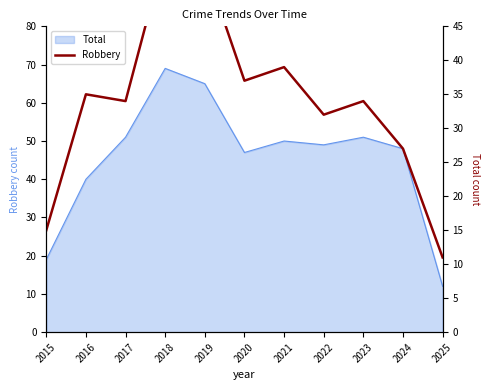

What is the difference between the values at 2022 and 2016?

3